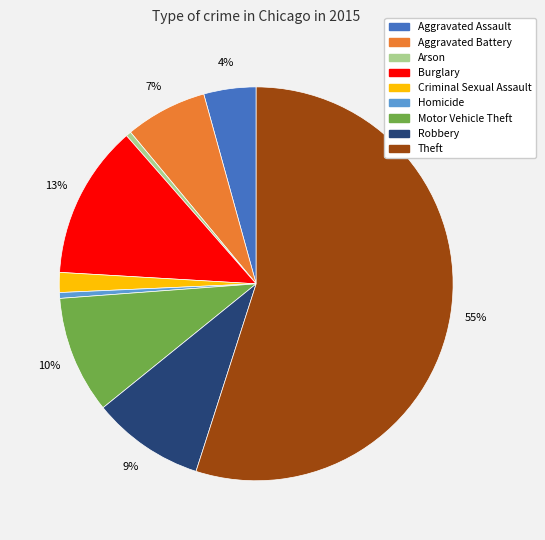

True or false: Robbery accounts for 9% of the total.

True